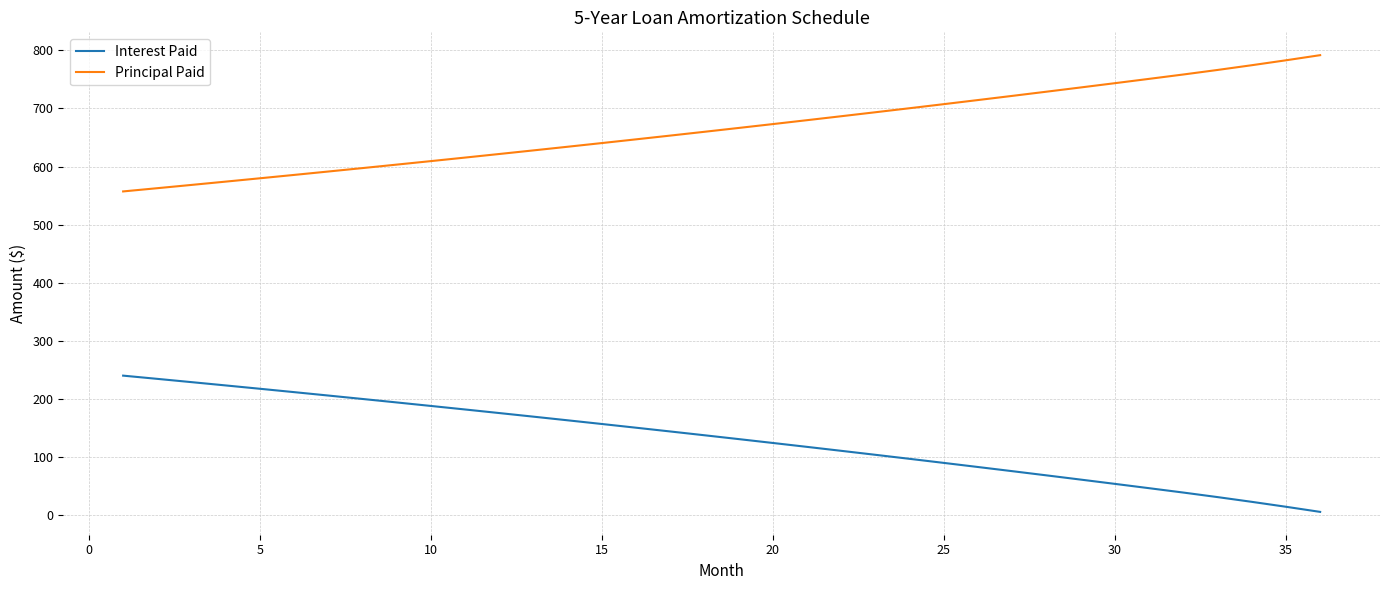

What is the difference between the second highest and second lowest values in the Principal Paid series?

220.2